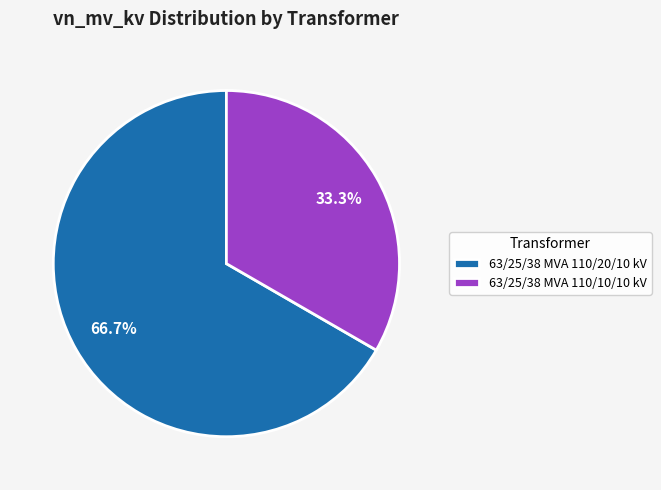

To the nearest percent, what percentage of the pie is 63/25/38 MVA 110/20/10 kV?

67%